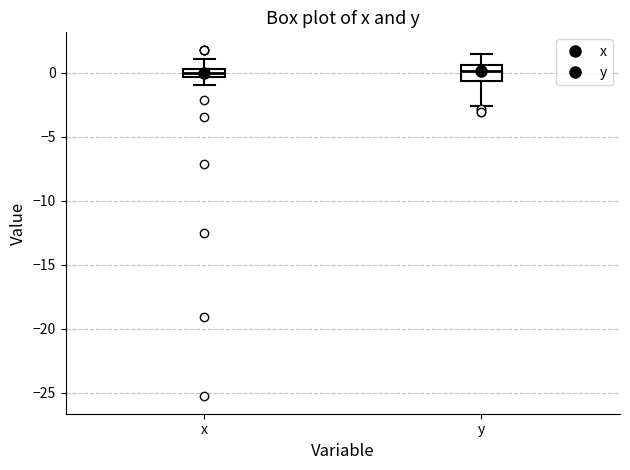

Where is the lower edge of the box for x on the y-axis? The values are not printed on the chart, so give them approximately, as read against the axis.

-0.5